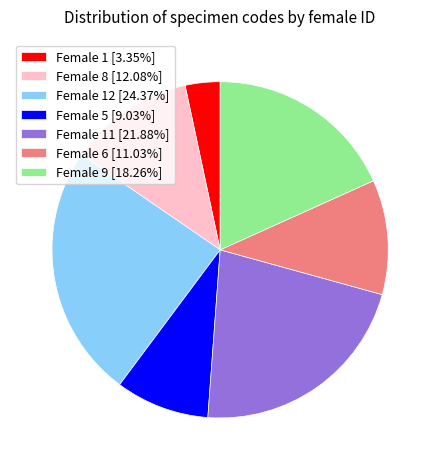

Does Female 9 [18.26%] represent more than half of the total?

No